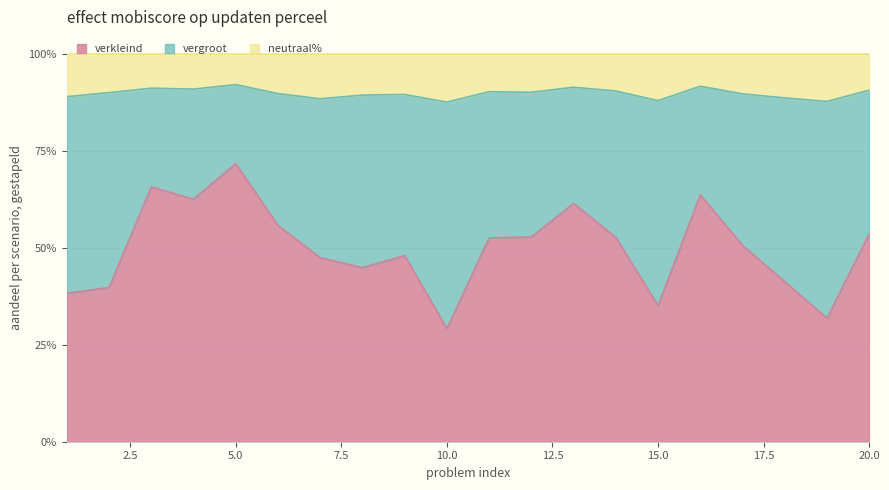

What is the total value across all series at 10.0?

100.0